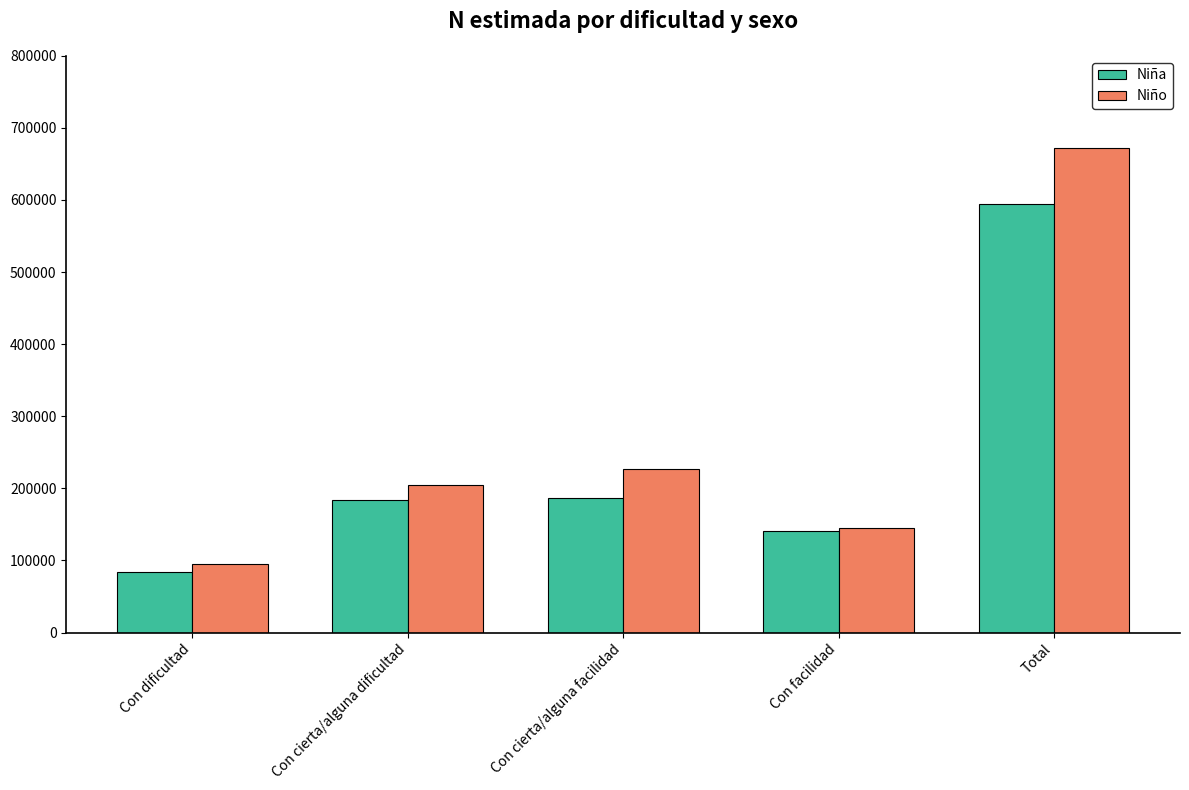

Which series has the largest range (max minus min)?

Niño